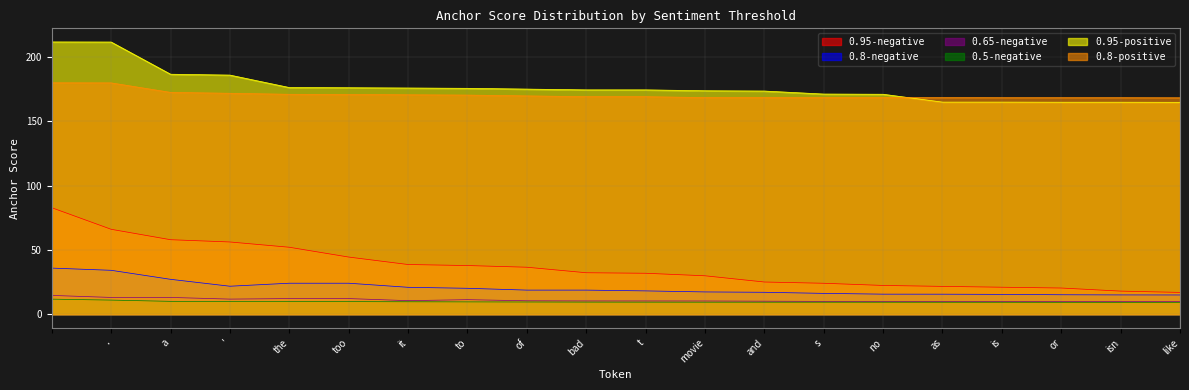

Reading right to left, what are all the values shown in this chart?

0.95-negative: 17.0	18.0	20.4	21.0	21.7	22.4	24.1	25.1	29.9	31.9	32.3	36.6	37.9	38.7	44.5	52.1	56.2	58.0	66.1	82.9
0.8-negative: 15.0	15.0	15.2	15.5	15.6	15.6	16.2	17.1	17.4	18.2	18.8	18.8	20.2	21.0	24.1	24.1	21.8	27.2	34.2	35.9
0.65-negative: 9.8	9.9	9.9	9.9	10.0	10.0	10.0	10.2	10.3	10.3	10.3	10.5	11.3	10.6	12.2	12.2	11.8	13.1	13.1	14.6
0.5-negative: 9.3	9.3	9.3	9.3	9.3	9.3	9.4	9.4	9.4	9.4	9.4	9.5	9.6	9.7	9.8	10.0	10.0	10.0	11.0	11.7
0.95-positive: 164.9	165.0	165.0	165.1	165.1	171.2	171.3	173.7	173.9	174.6	174.6	175.2	175.8	176.0	176.3	176.4	186.1	186.8	211.8	211.9
0.8-positive: 168.4	168.5	168.5	168.5	168.6	168.6	168.7	168.7	168.6	169.3	169.3	169.9	170.5	170.8	171.0	171.2	171.9	172.6	180.0	180.1